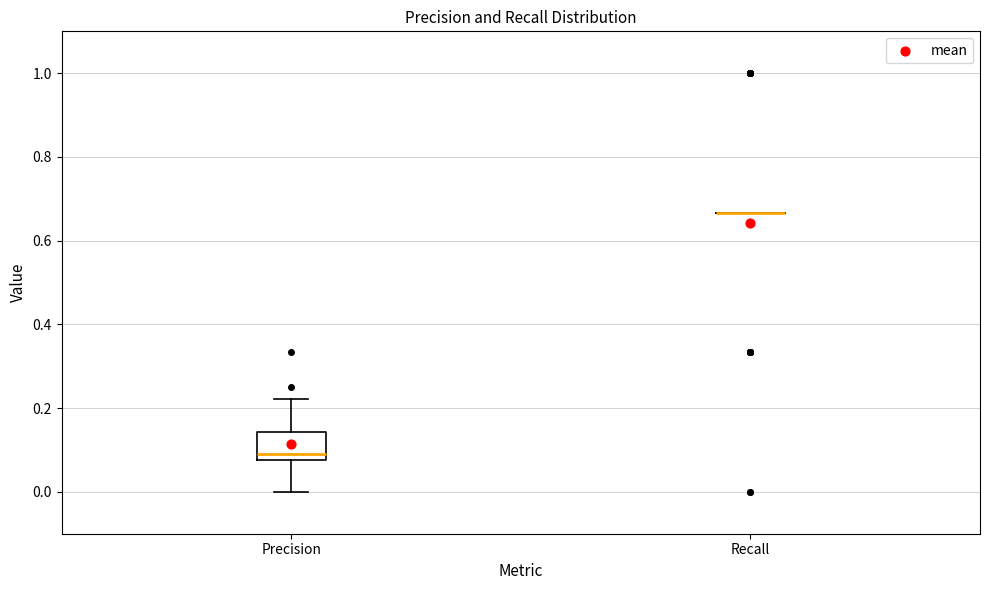

Where does the lower whisker of the box for Precision end on the y-axis? The values are not printed on the chart, so give them approximately, as read against the axis.

0.00